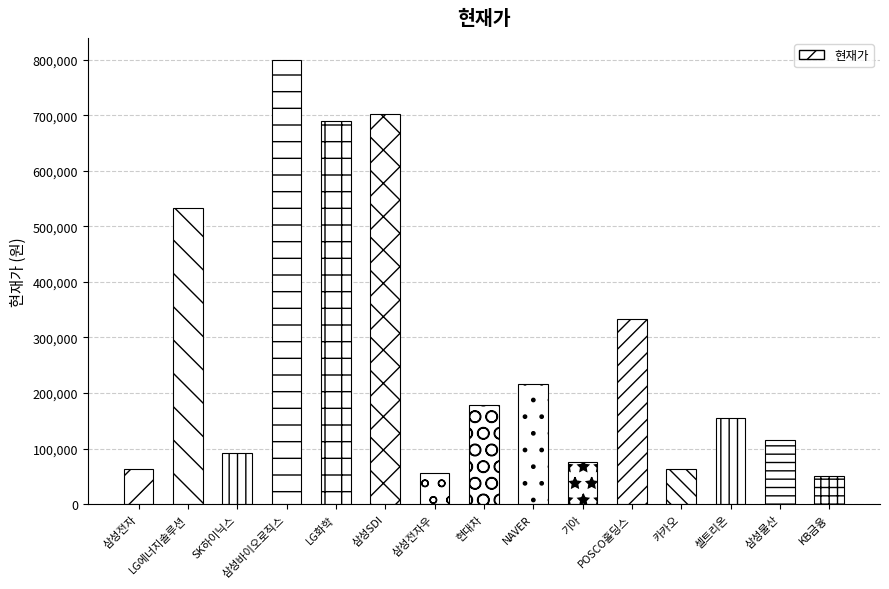

What is the label of the 9th bar from the right?

삼성전자우